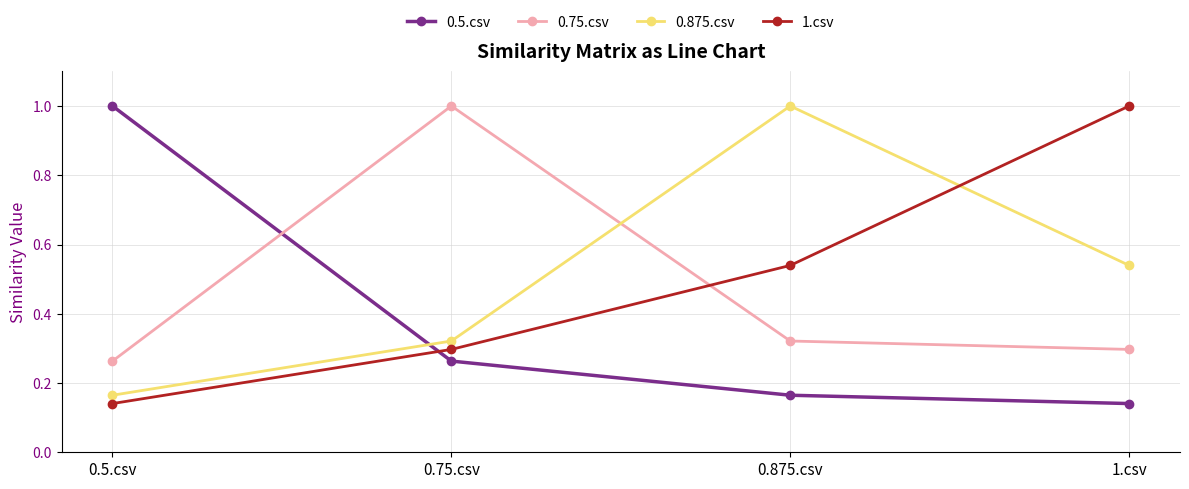

Count the number of data series in this chart.

4